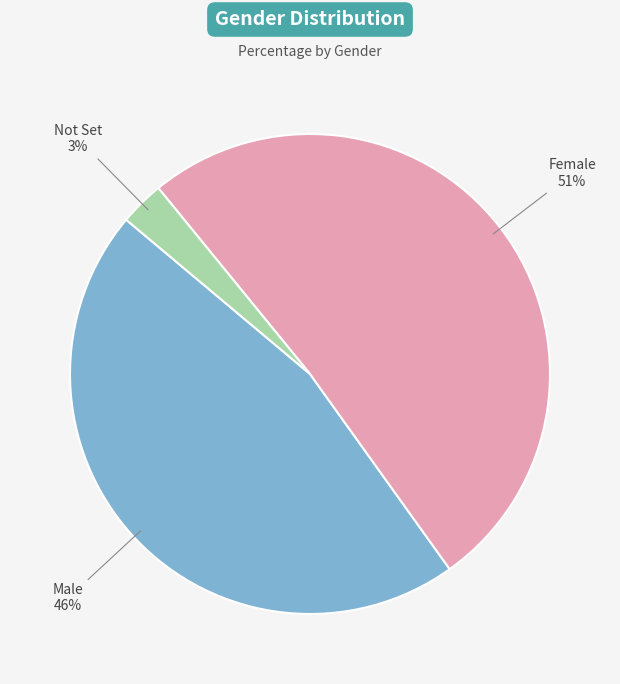

What is the smallest slice in the pie chart?

Not Set